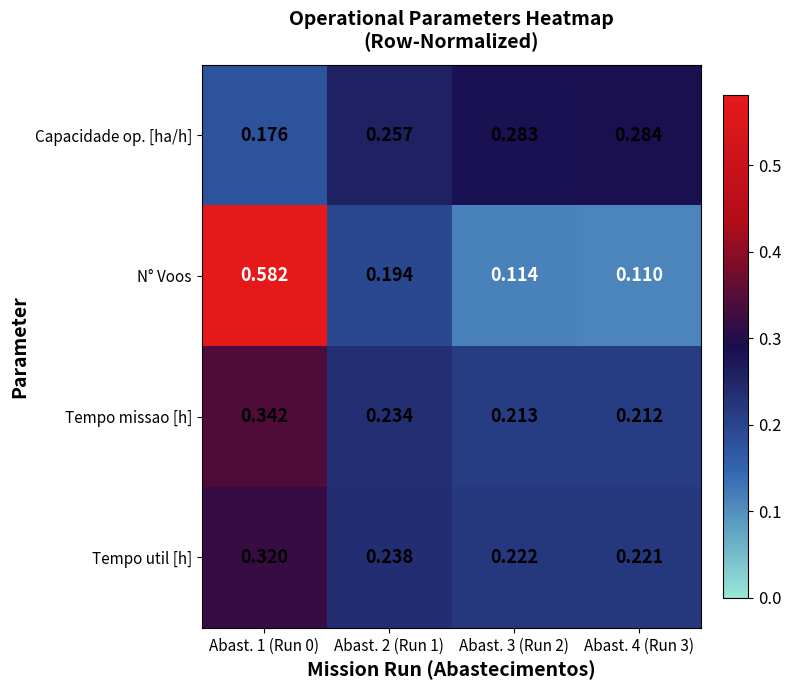

Which series has the widest spread of values?

N° Voos